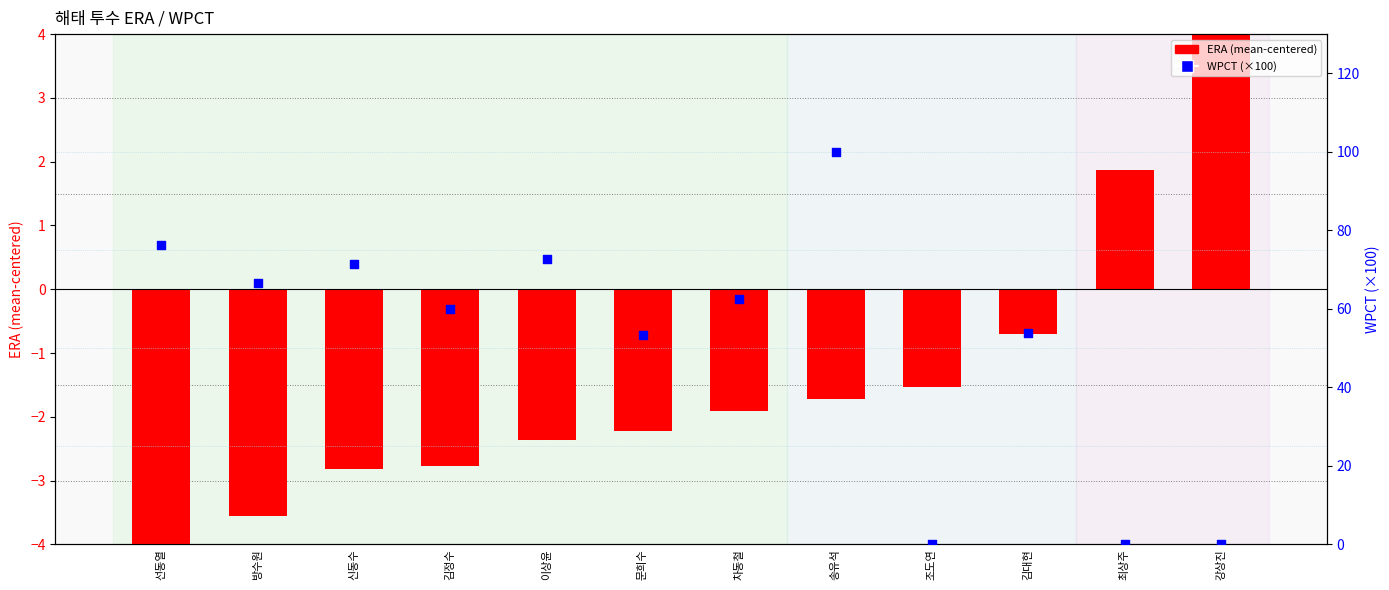

What is the total value across all series at 김정수?

57.2